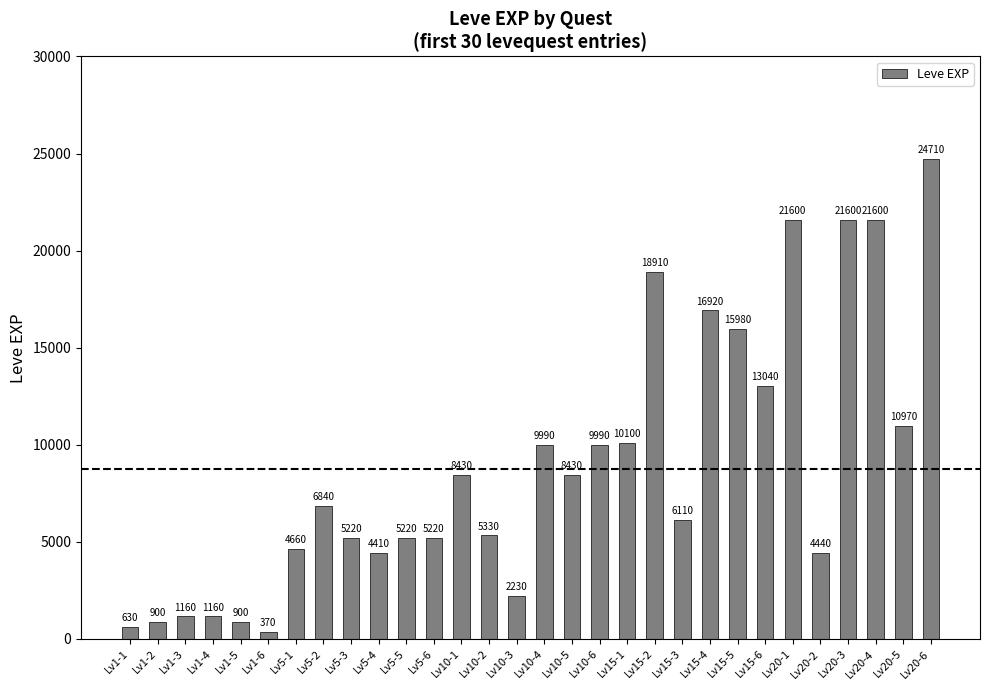

What position from the right is Lv10-3?

16